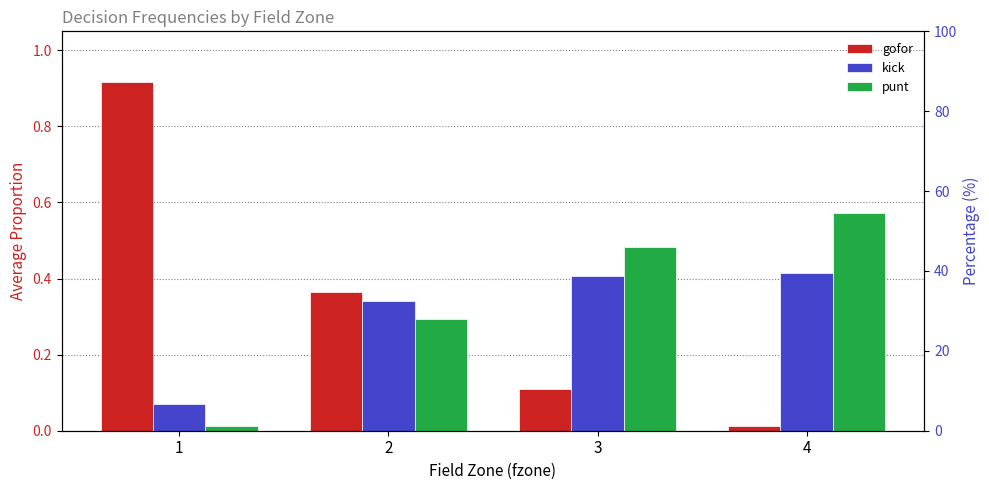

What are all the series names shown in the legend?

gofor, kick, punt